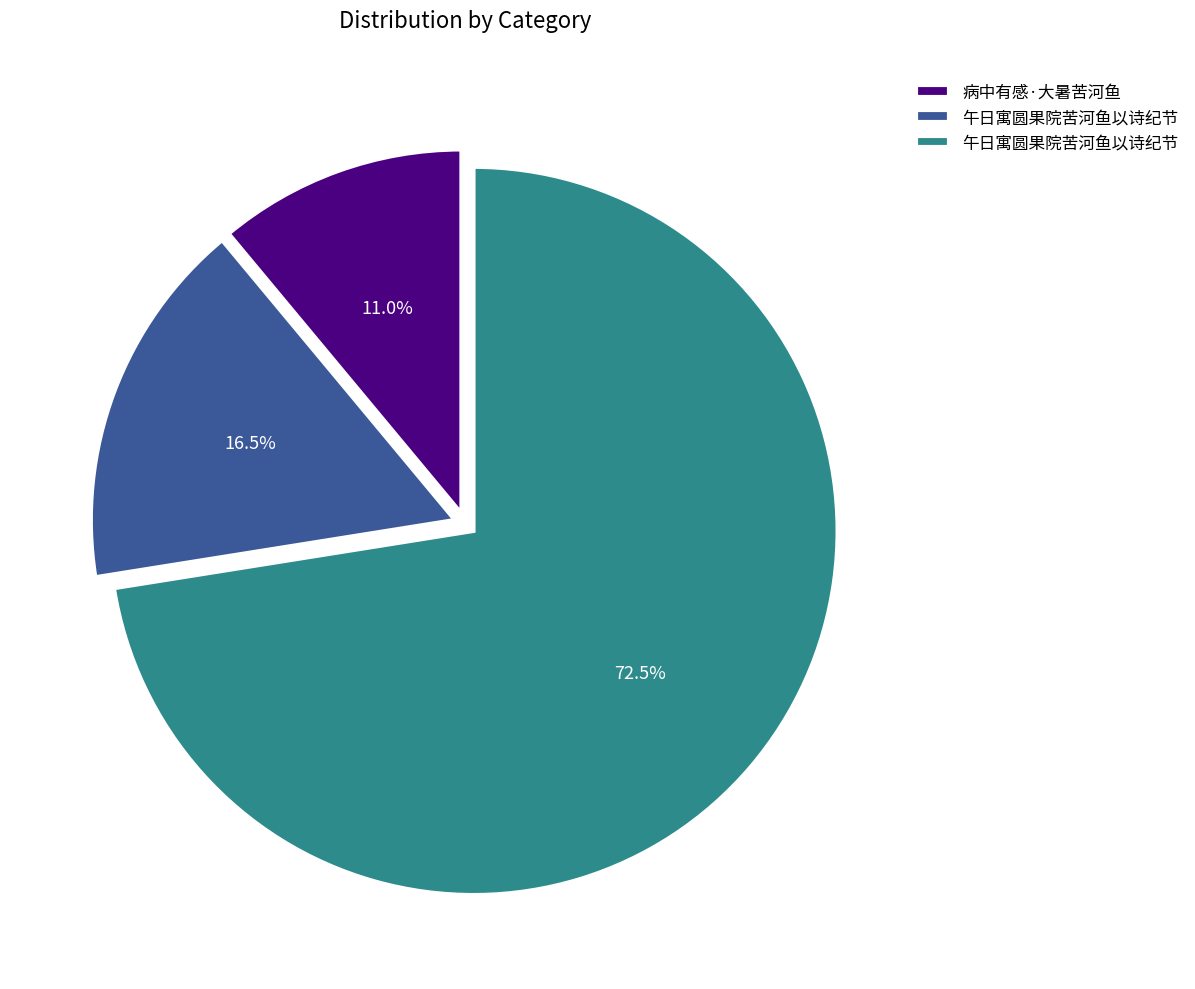

Is there a majority slice in this chart?

Yes